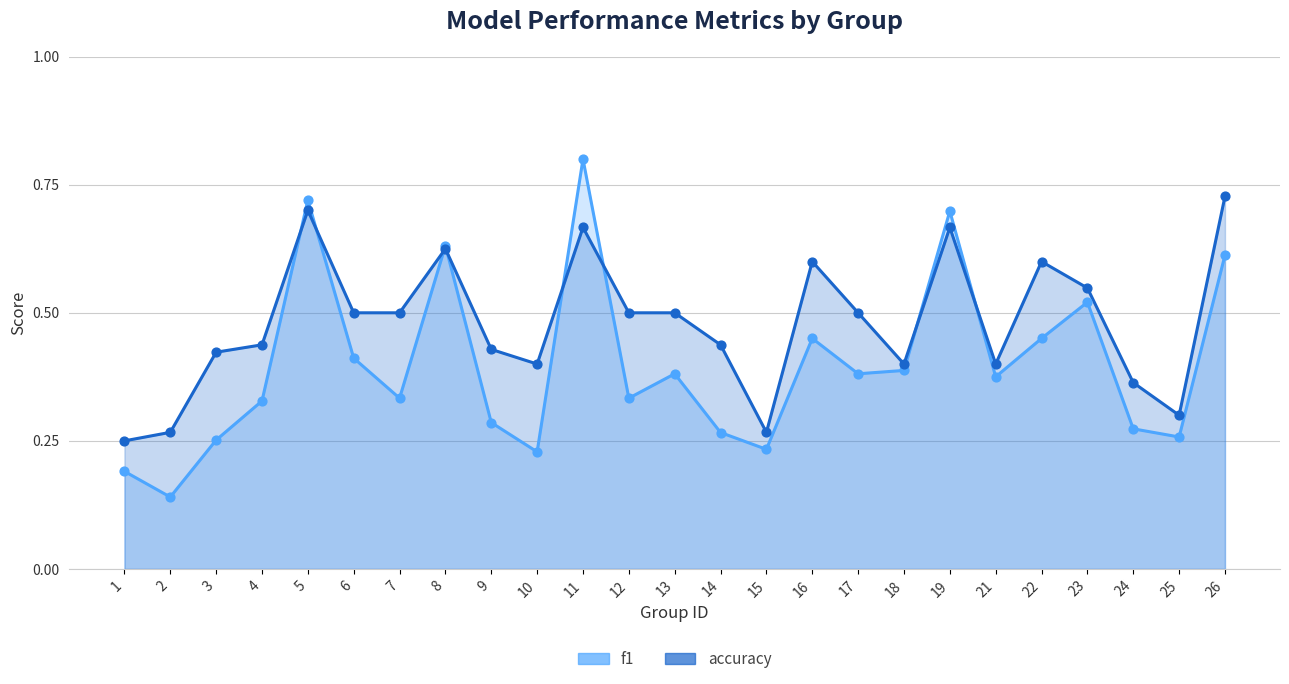

Which series has the widest spread of Y values?

f1